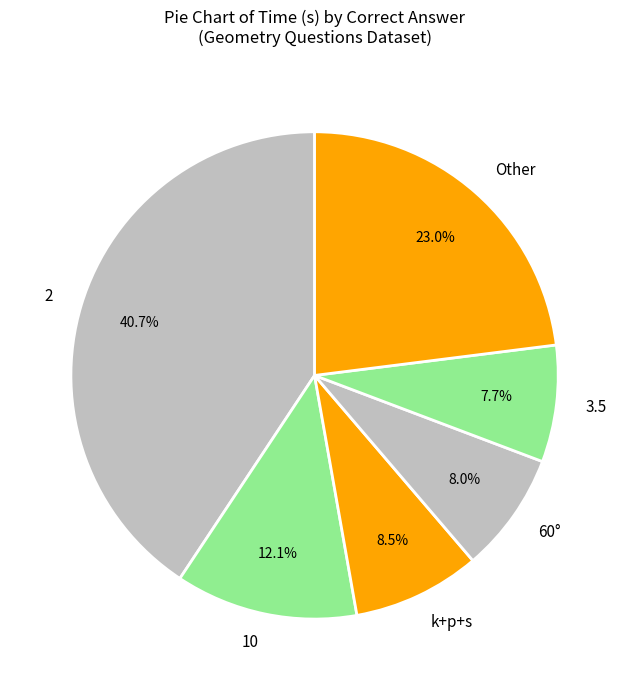

Does any single category account for the majority?

No